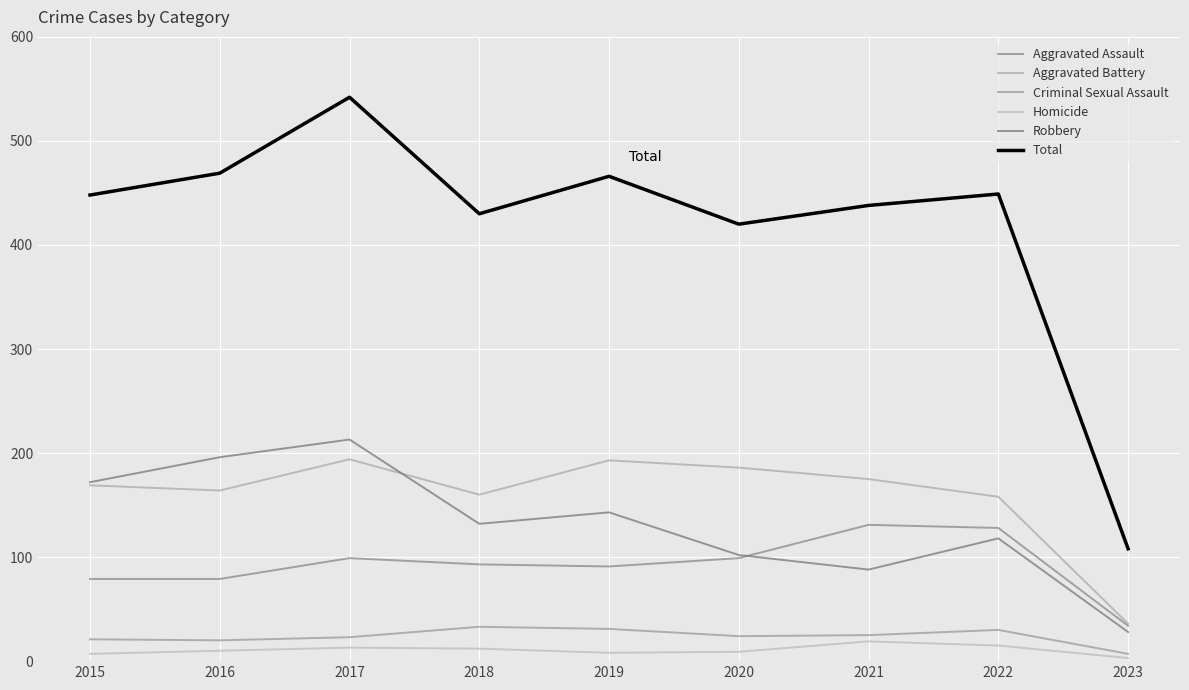

True or false: Aggravated Battery and Total intersect in this chart.

False